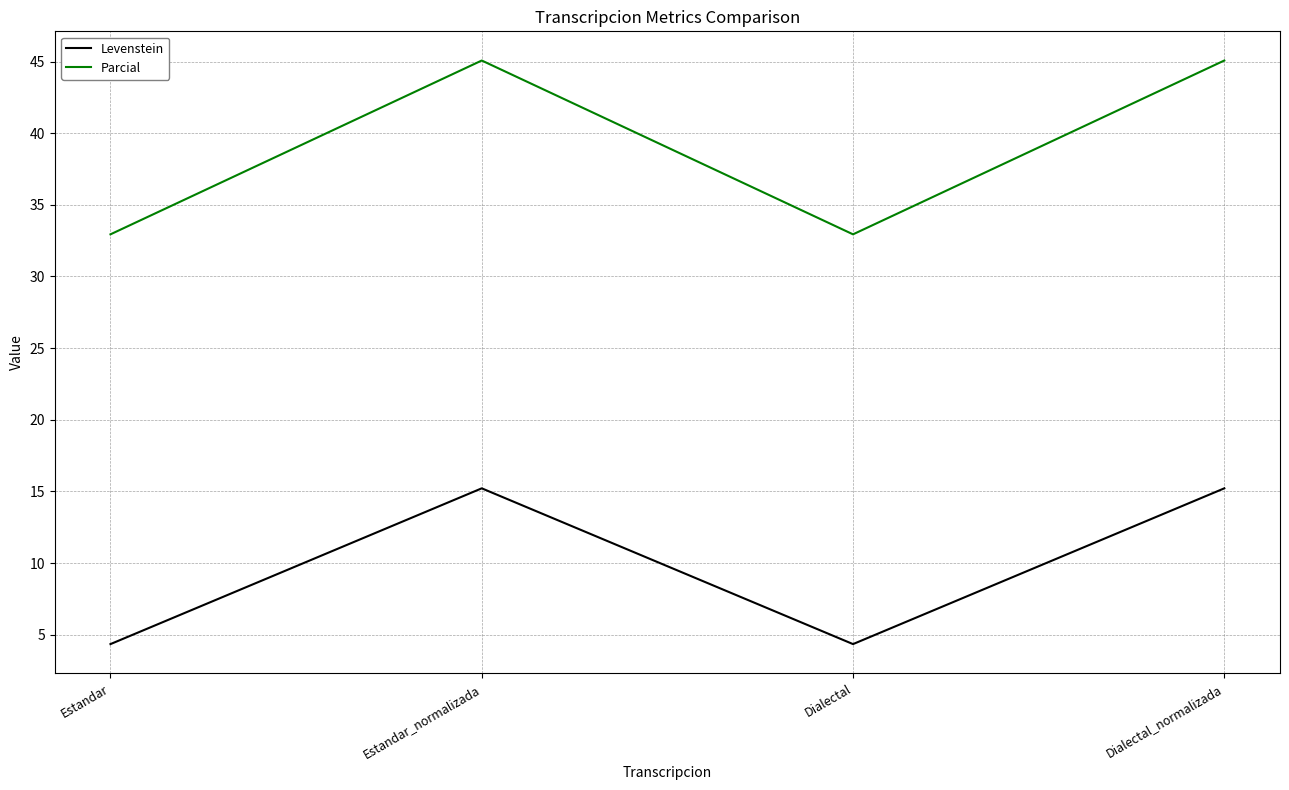

What is the sum of the Levenstein values at Dialectal_normalizada and Dialectal?

19.6